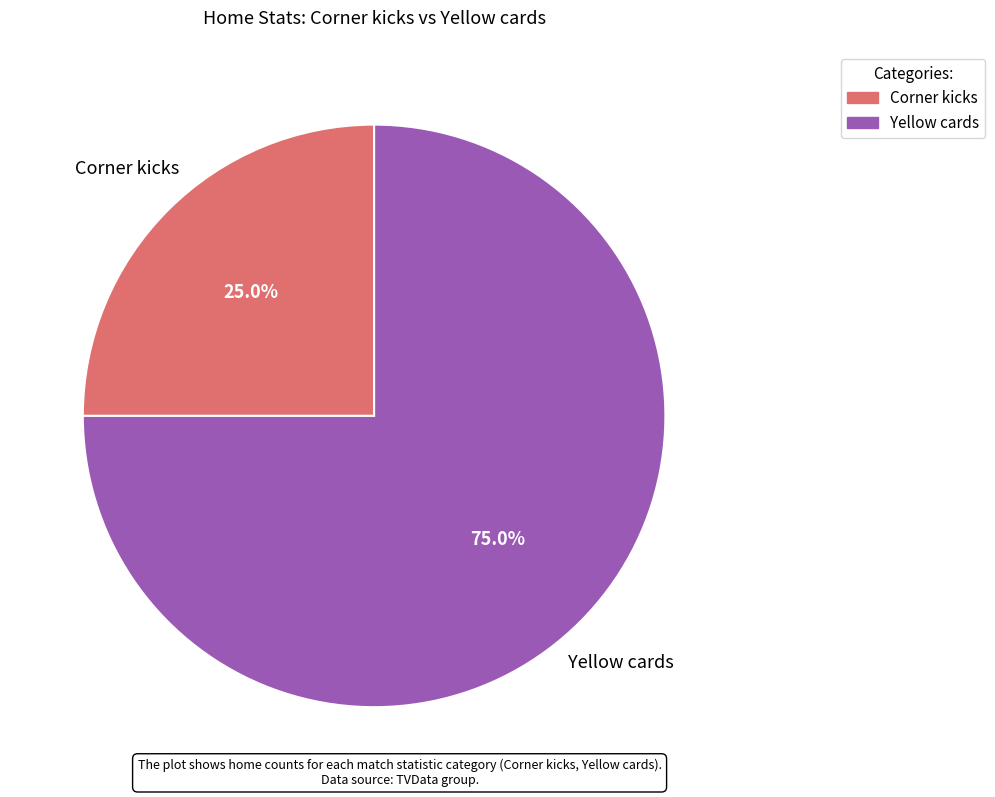

To the nearest percent, what percentage of the pie is Yellow cards?

75%